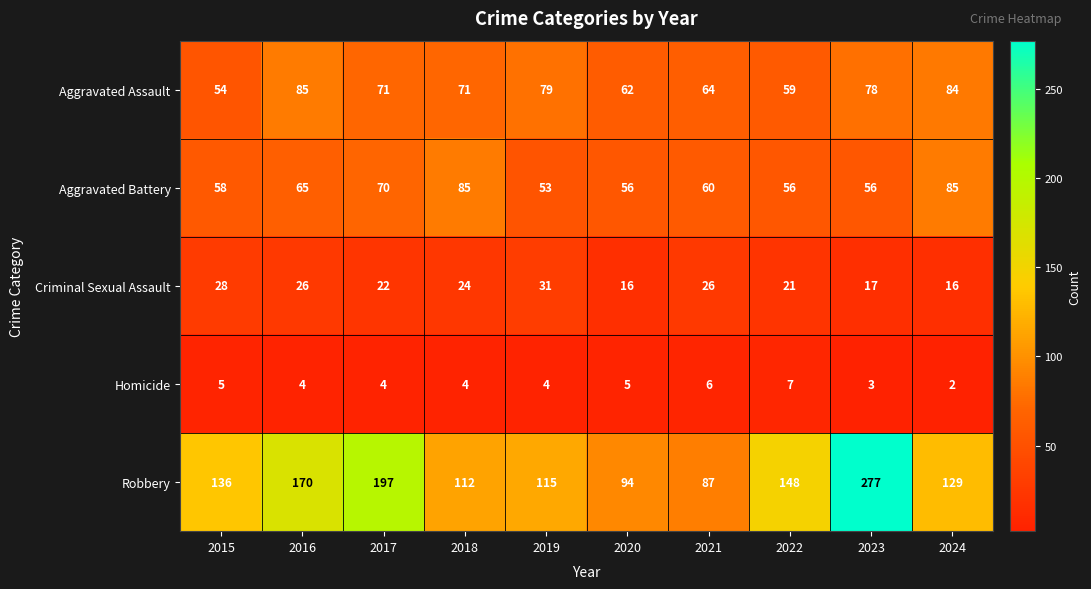

Which series has the largest total across all categories?

Robbery